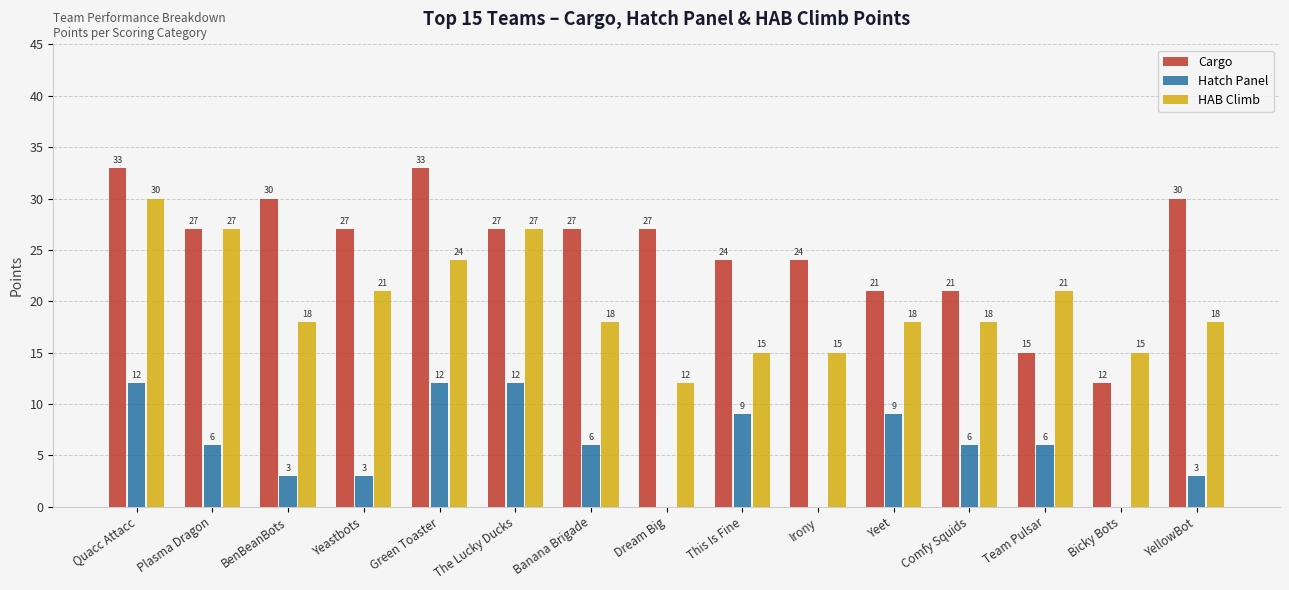

Count the Hatch Panel values in the range 3 to 9.

9